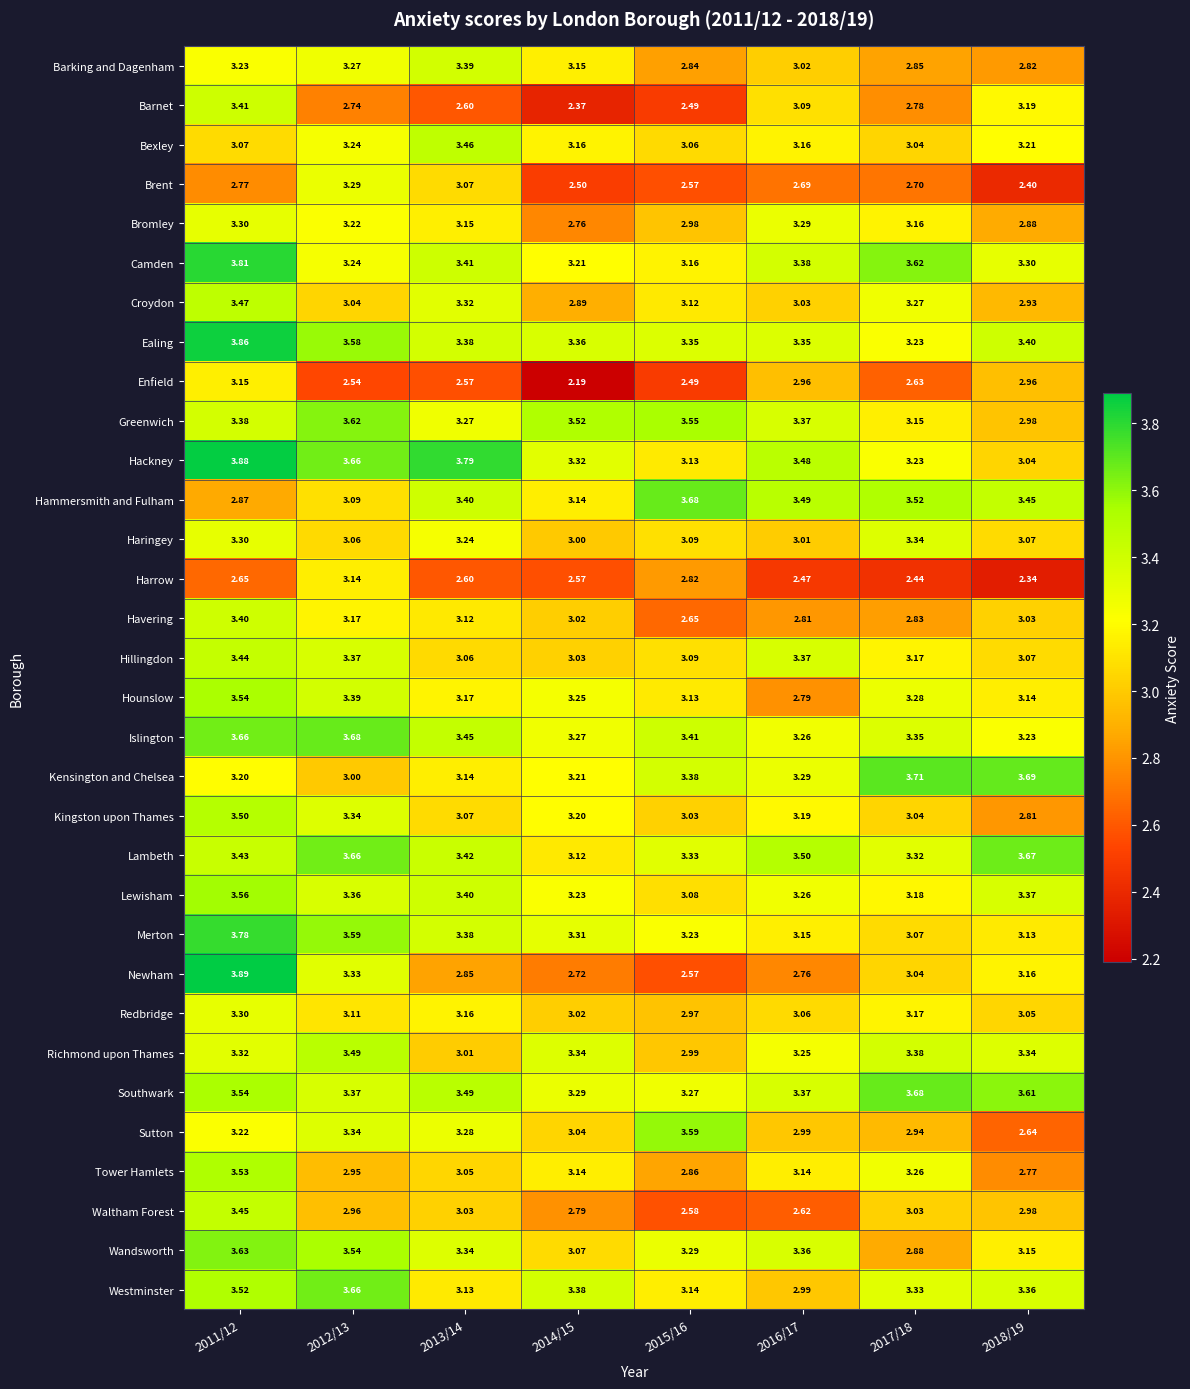

Which series has the largest range (max minus min)?

Newham